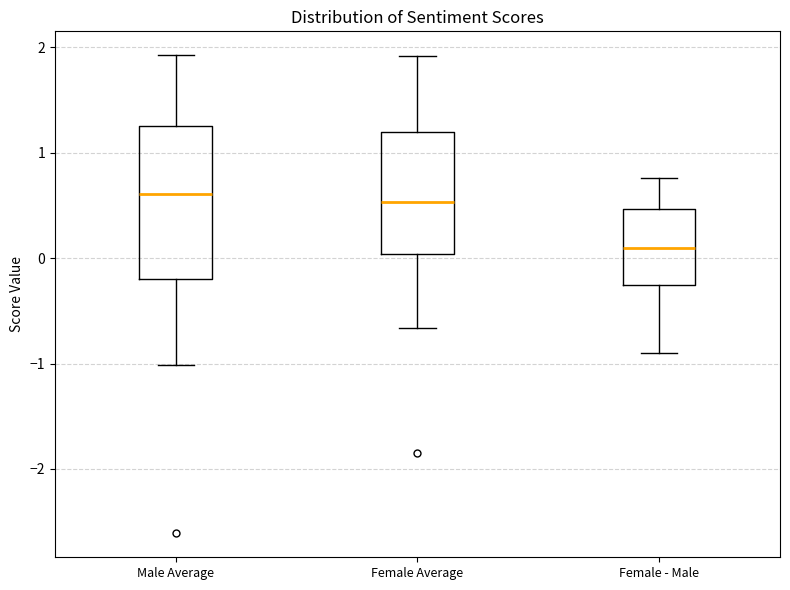

Reading left to right, transcribe this box plot: for each box, give where its median line is, the range the box spans, and where its two whiskers end, as read against the y-axis. The values are not printed on the chart, so give them approximately, as read against the axis.

Male Average: median 0.6, box -0.2 to 1.3, whiskers -1.0 to 1.9
Female Average: median 0.5, box 0.0 to 1.2, whiskers -0.7 to 1.9
Female - Male: median 0.1, box -0.3 to 0.5, whiskers -0.9 to 0.8